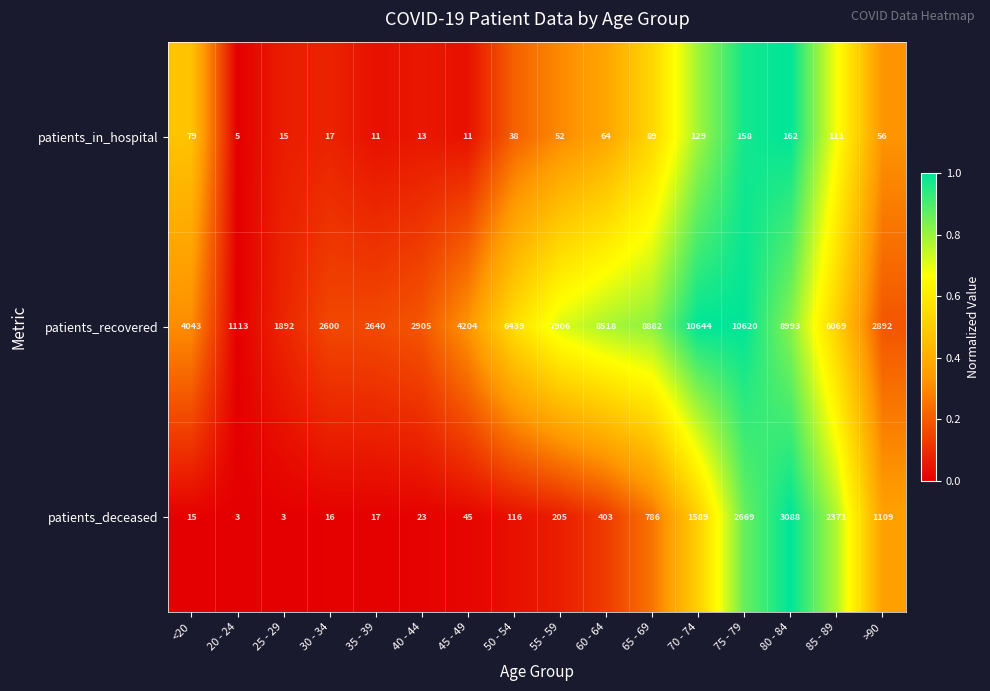

The patients_recovered series shows 2905 at 40 - 44. True or false?

True